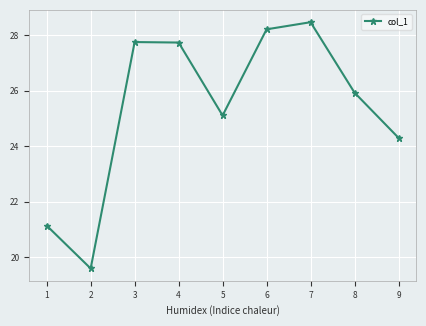

What is the value of the 3rd point from the left?

27.8